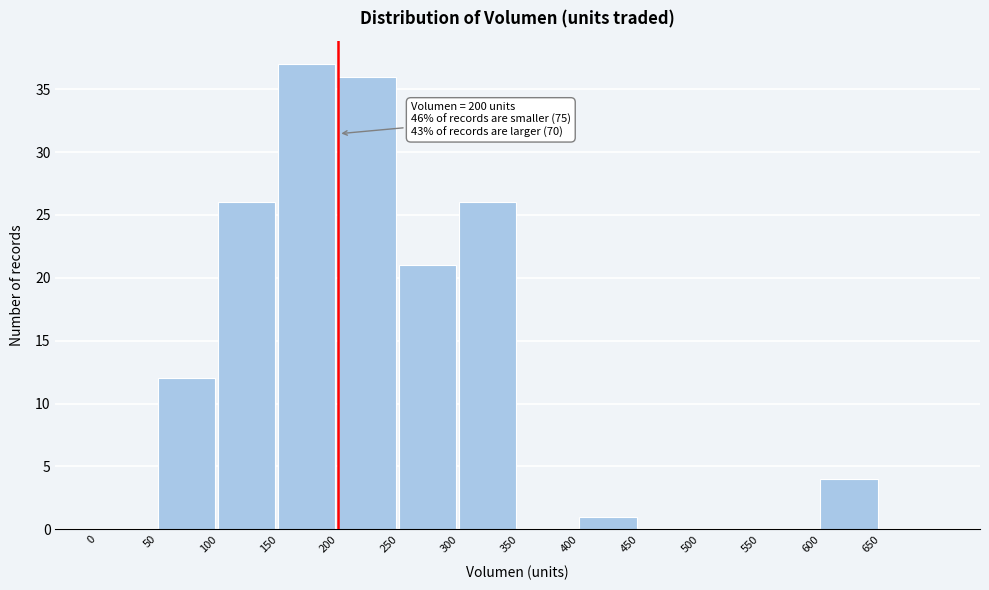

Which range on the x-axis has the tallest bar?

150 to 200